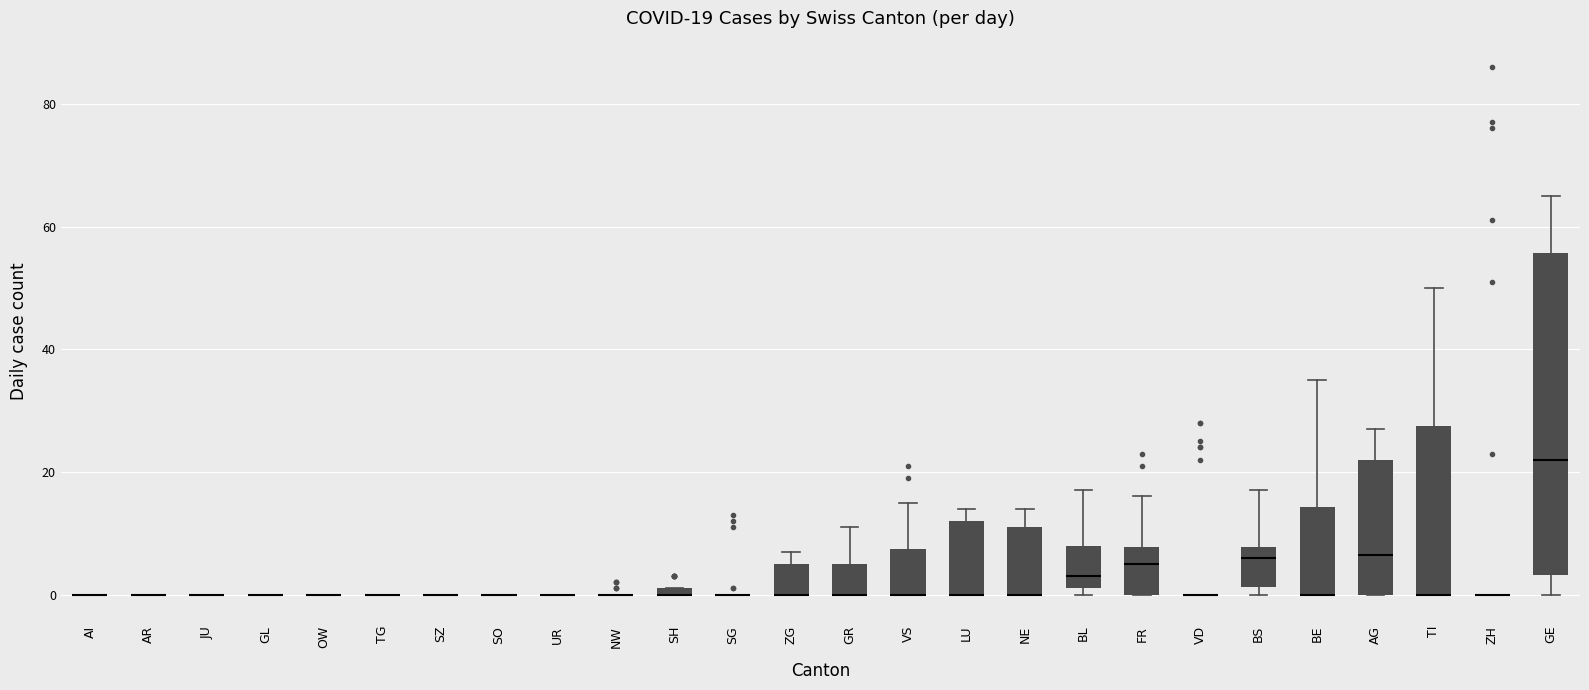

Comparing the boxes themselves (not the whiskers), which one is the tallest?

GE